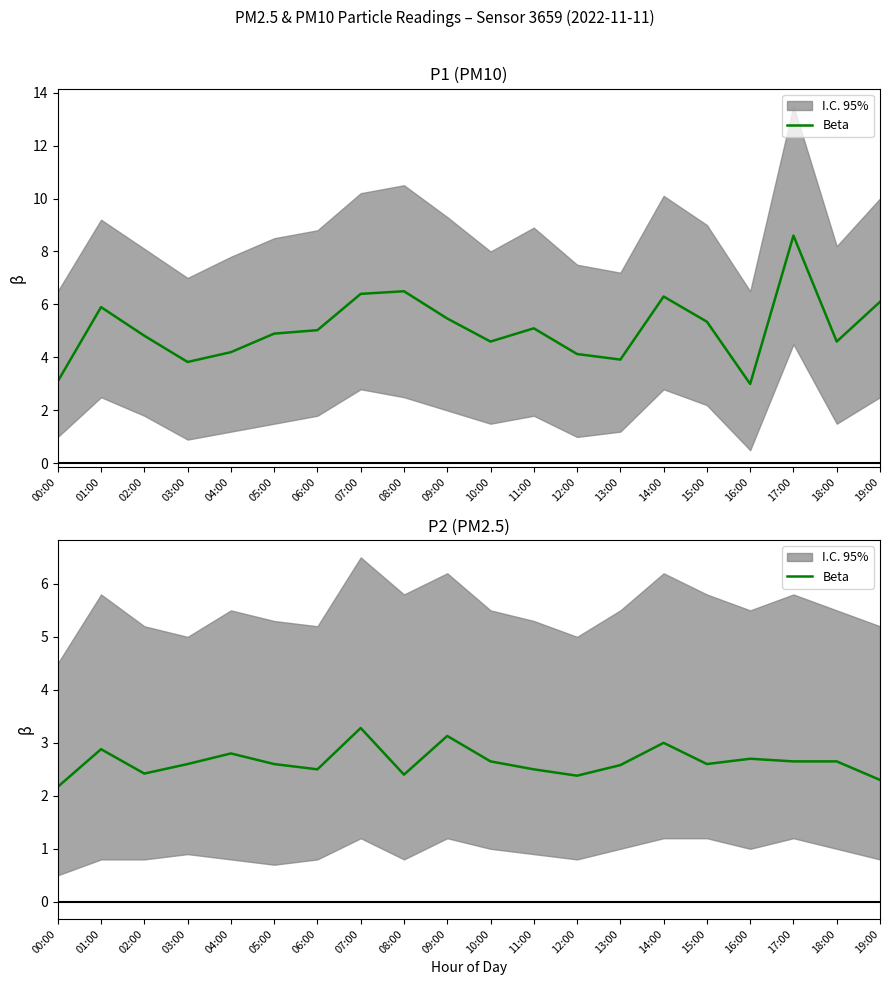

Count the number of categories in the chart.

20